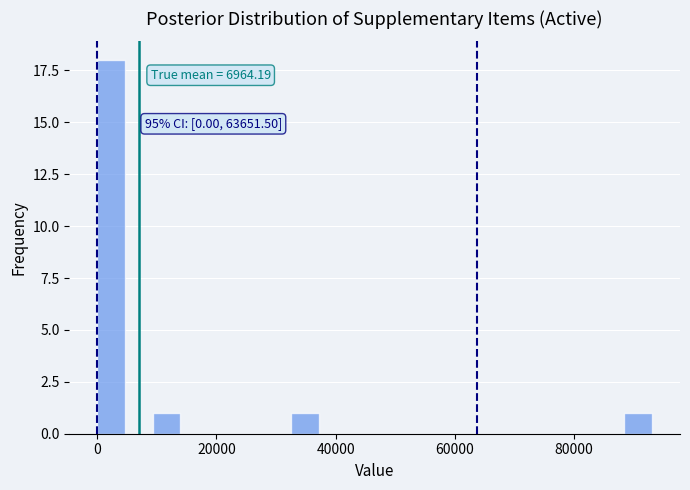

Around what value on the x-axis is the tallest bar? Give the approximate position of its centre, as read against the axis.

2000